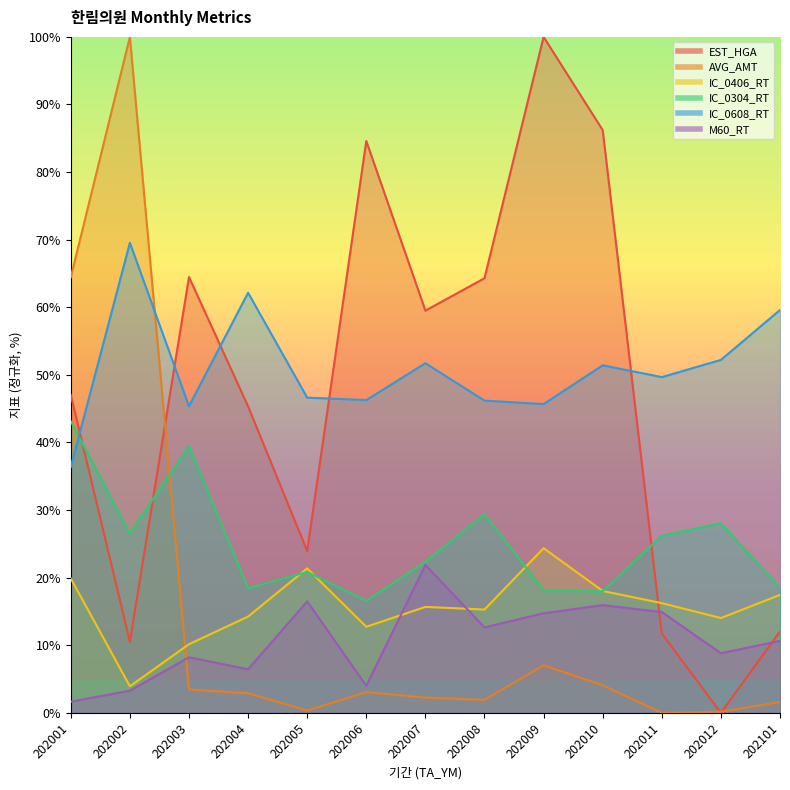

How many intersections are there between AVG_AMT and M60_RT?

1